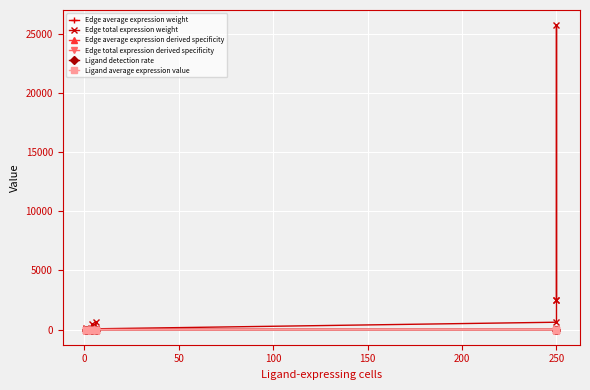

The value of Edge average expression derived specificity at 250 is 0.3. True or false?

False